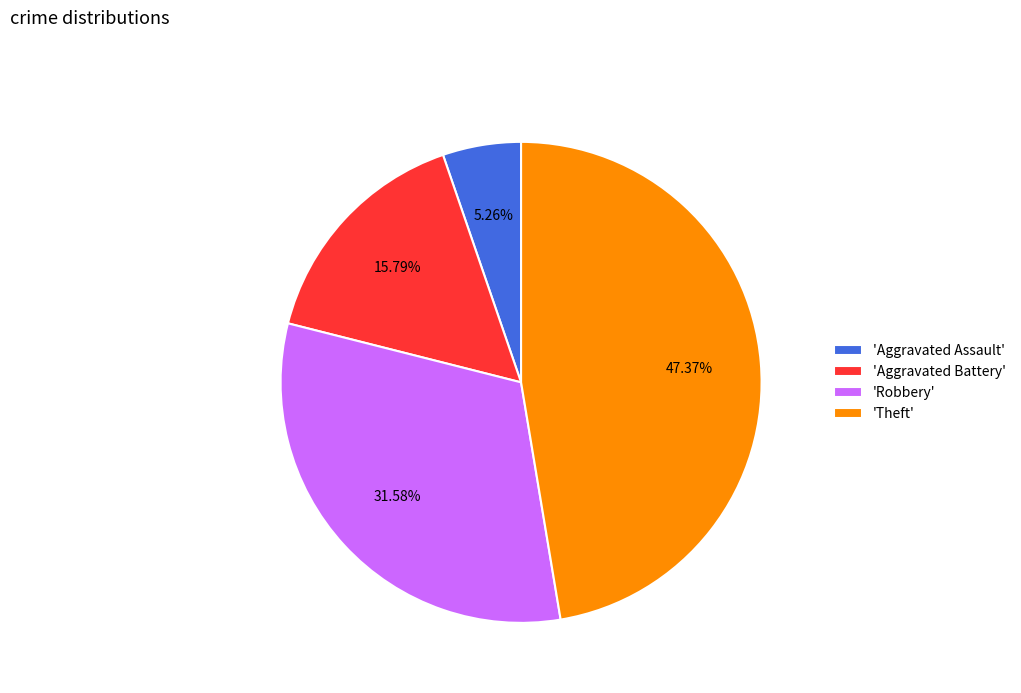

Rank the categories by value from highest to lowest.

'Theft', 'Robbery', 'Aggravated Battery', 'Aggravated Assault'